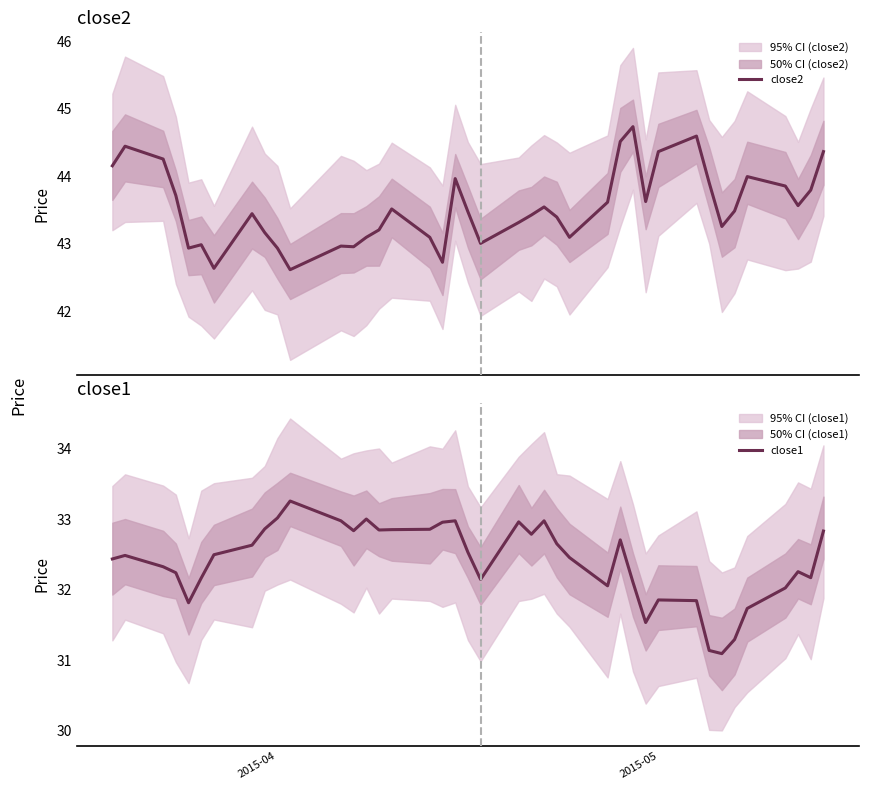

The value of close1 at 2015-05 is 31.9. True or false?

True